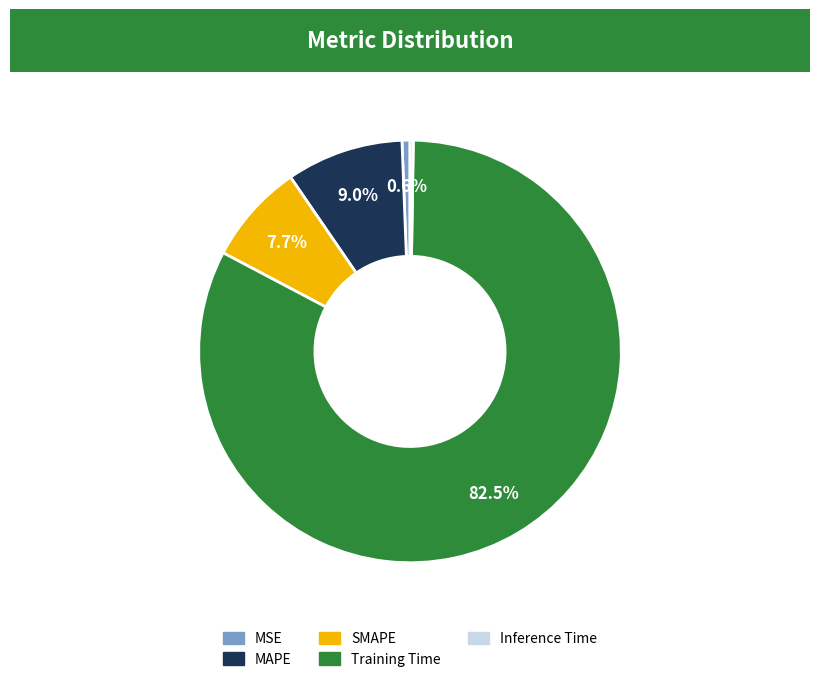

What is the largest slice in the pie chart?

Training Time